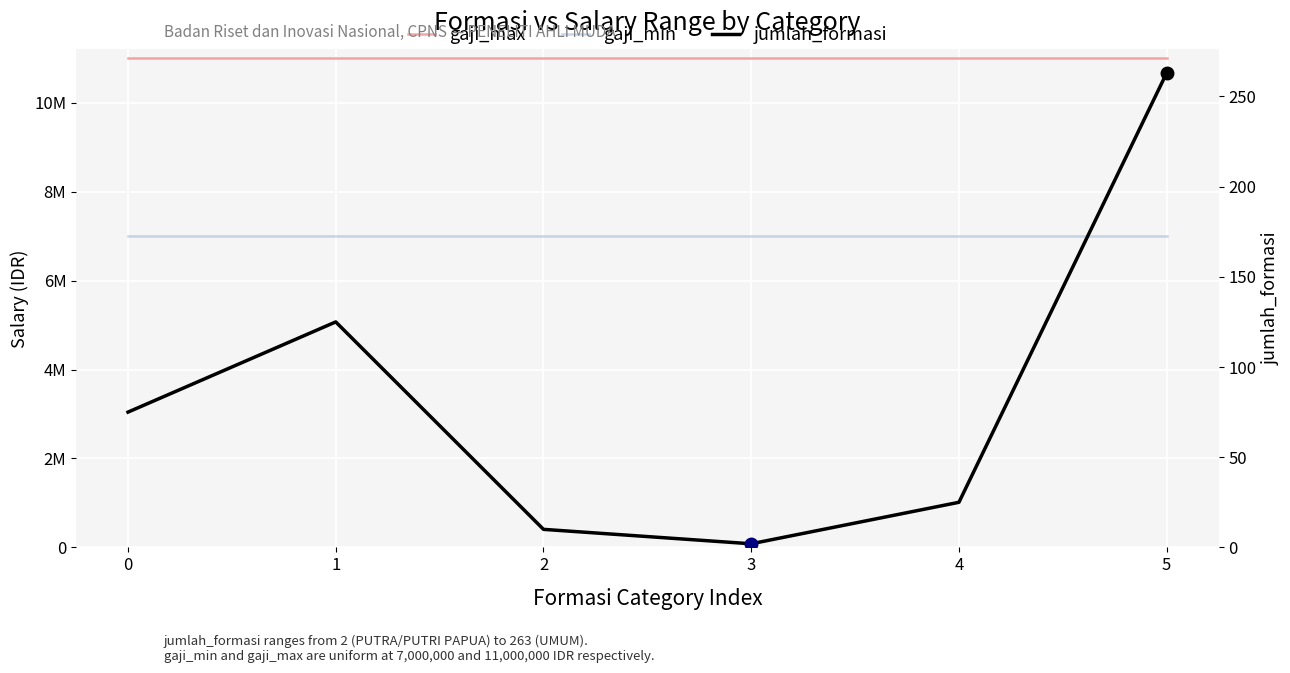

Reading right to left, transcribe all the data shown in this chart.

gaji_max: 5=11000000	4=11000000	3=11000000	2=11000000	1=11000000	0=11000000
gaji_min: 5=7000000	4=7000000	3=7000000	2=7000000	1=7000000	0=7000000
jumlah_formasi: 5=263	4=25	3=2	2=10	1=125	0=75